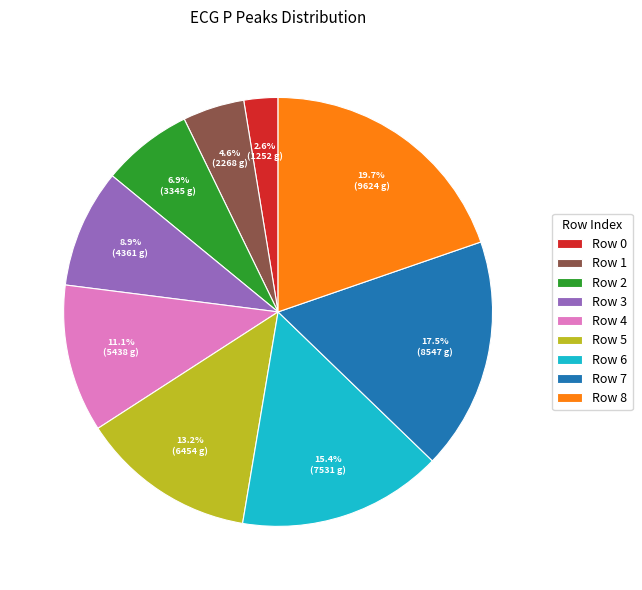

What is the ratio of the value at Row 5 to the value at Row 2?

1.9